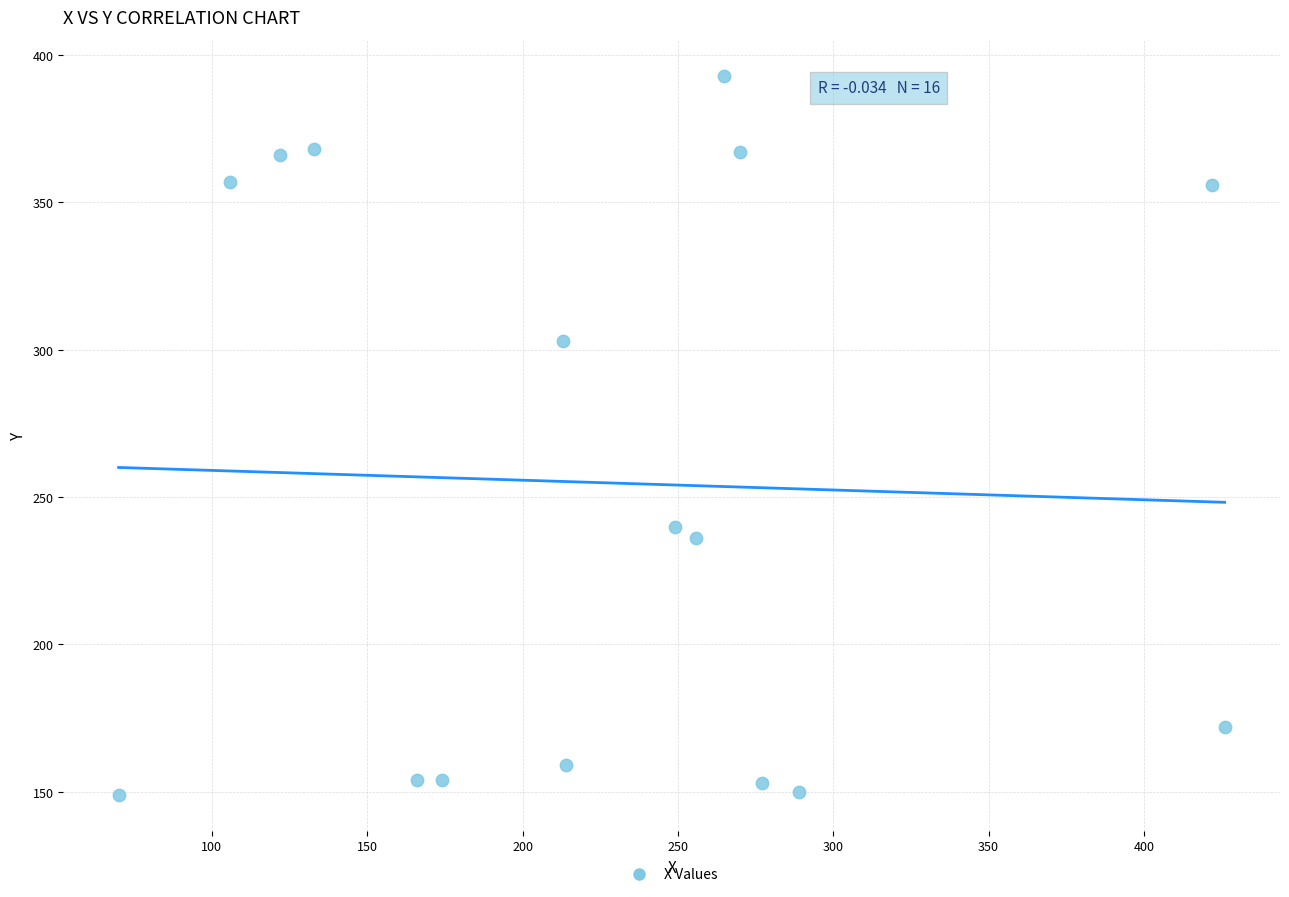

What is the range of Y values (max minus min)?

244